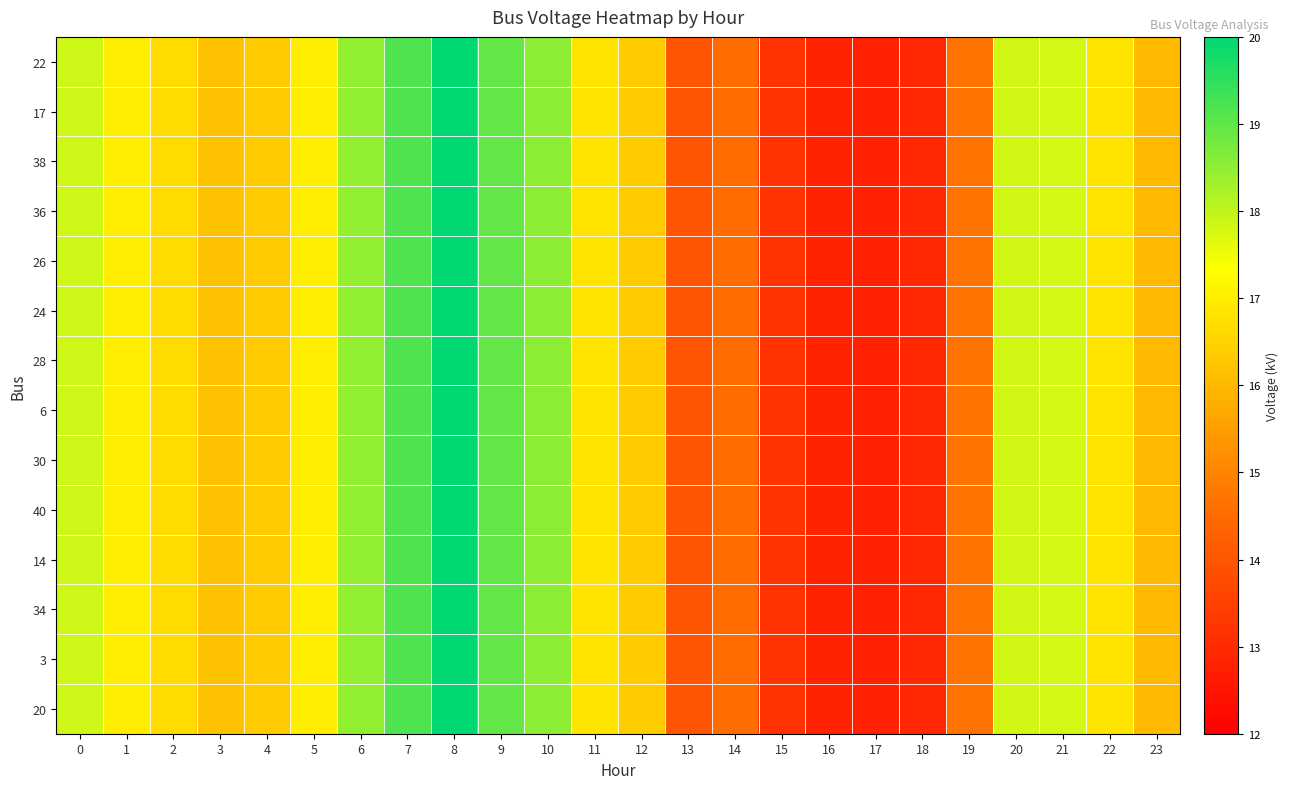

At which category is the sum across all series the highest?

8